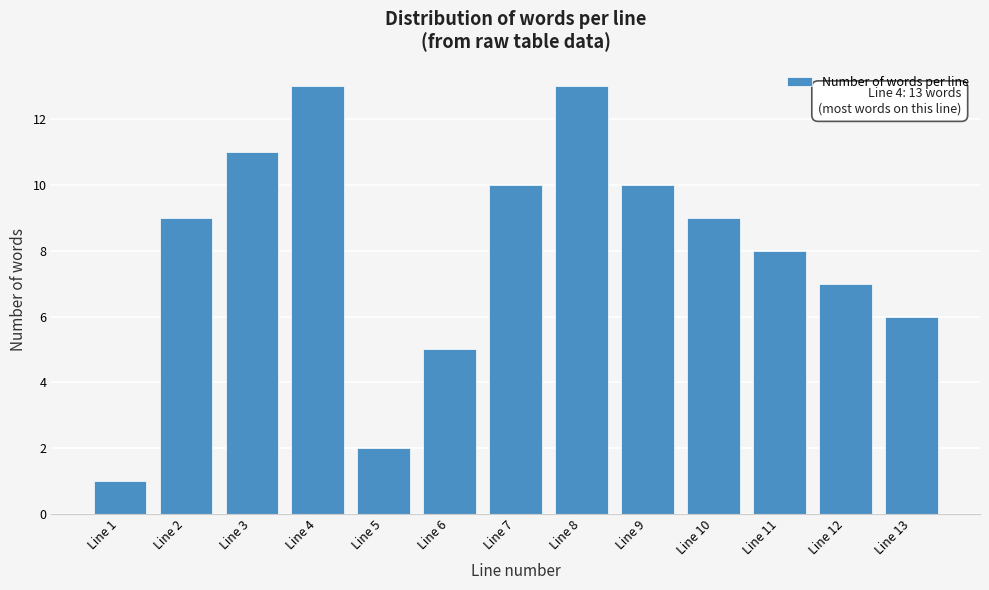

Reading right to left, transcribe all the data shown in this chart.

Line 13=6	Line 12=7	Line 11=8	Line 10=9	Line 9=10	Line 8=13	Line 7=10	Line 6=5	Line 5=2	Line 4=13	Line 3=11	Line 2=9	Line 1=1